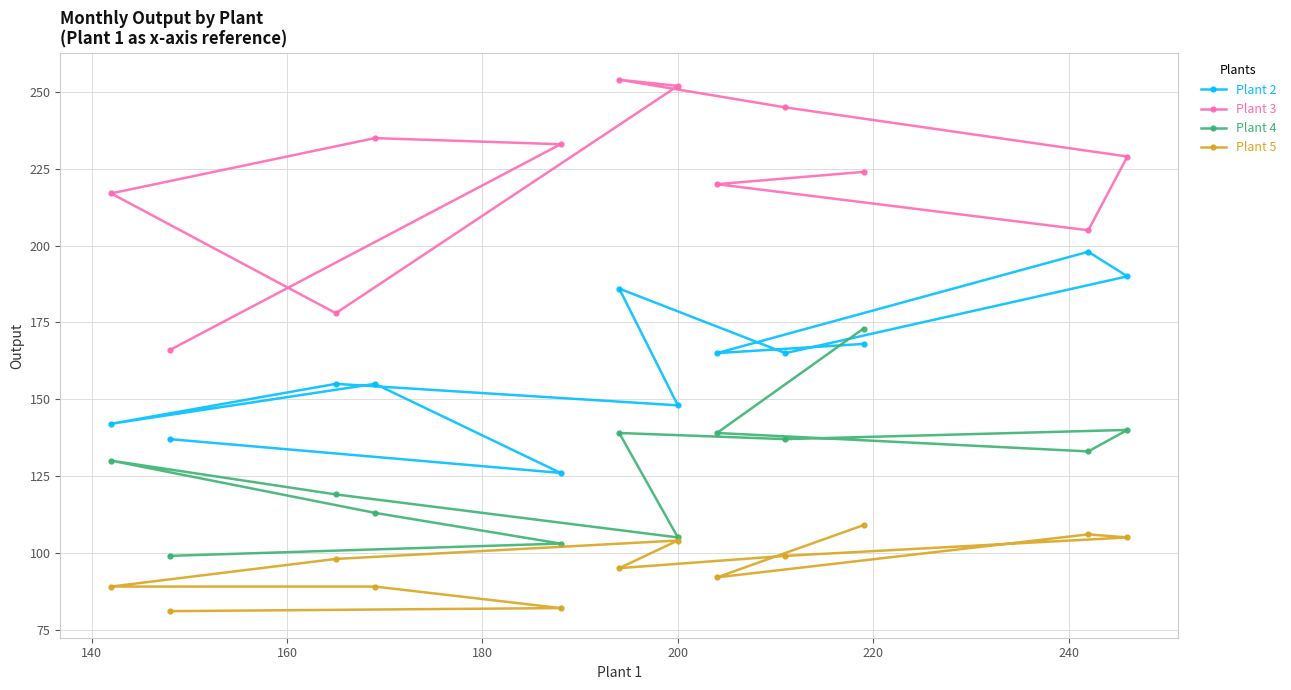

What is the value of the Plant 2 point at the 12th from the left?

190